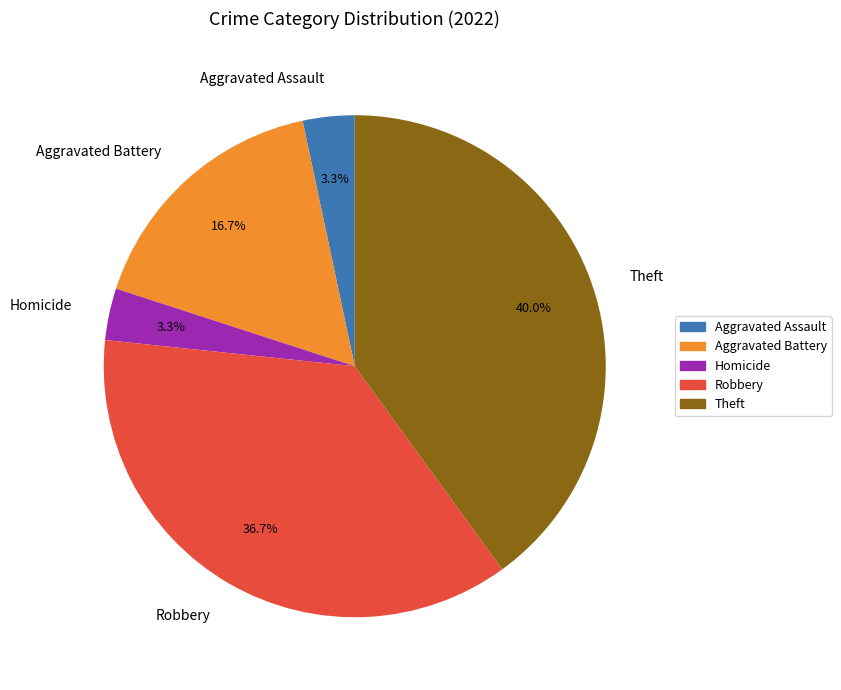

What percentage is NOT represented by Theft?

60.0%